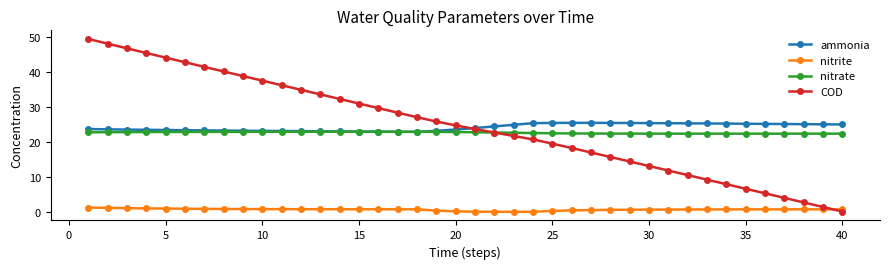

What is the average value of the COD series?

24.6